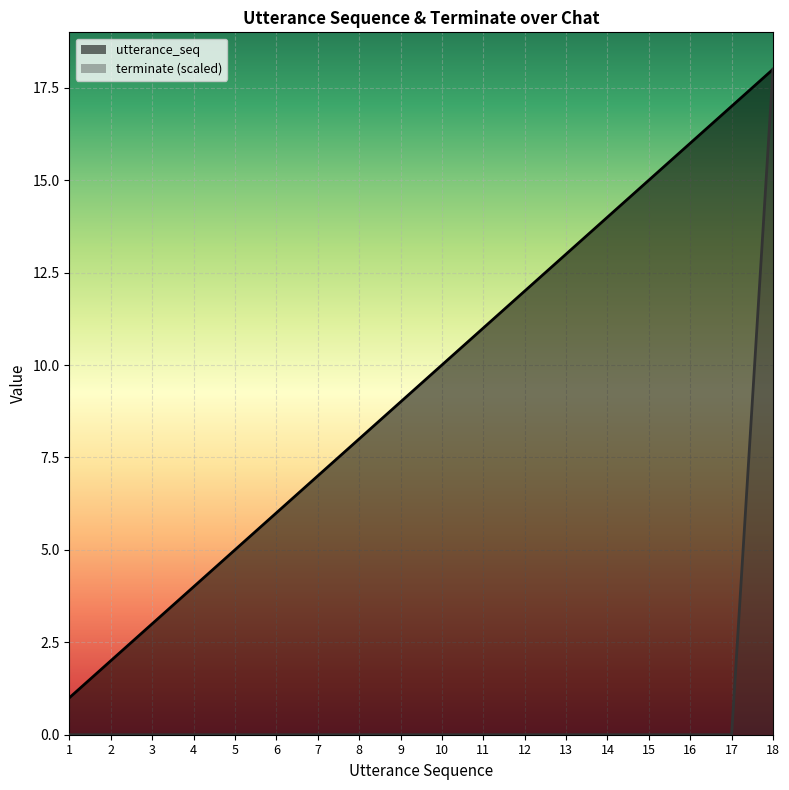

Reading left to right, extract all data points from this chart.

utterance_seq: 1=1	2=2	3=3	4=4	5=5	6=6	7=7	8=8	9=9	10=10	11=11	12=12	13=13	14=14	15=15	16=16	17=17	18=18
terminate: 1=0	2=0	3=0	4=0	5=0	6=0	7=0	8=0	9=0	10=0	11=0	12=0	13=0	14=0	15=0	16=0	17=0	18=18